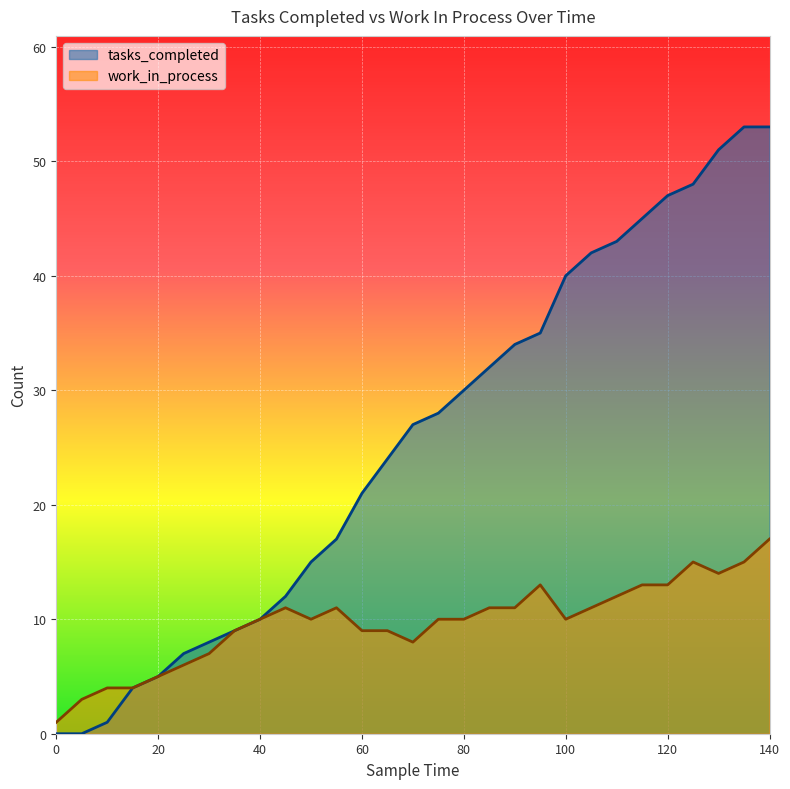

True or false: tasks_completed and work_in_process cross at least once.

False